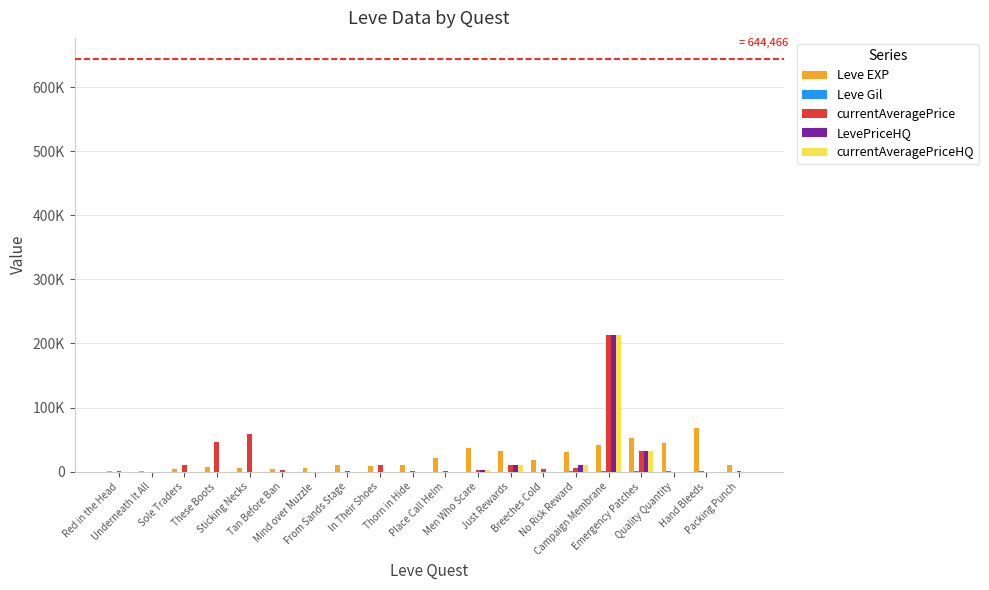

What is the maximum value for currentAveragePriceHQ?

212777